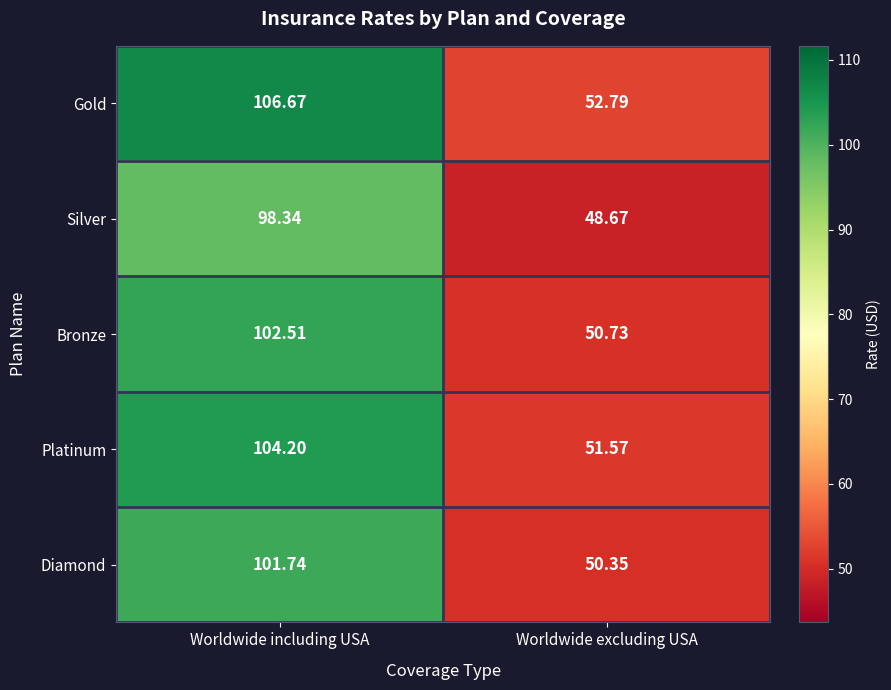

How many categories are shown in the chart?

2